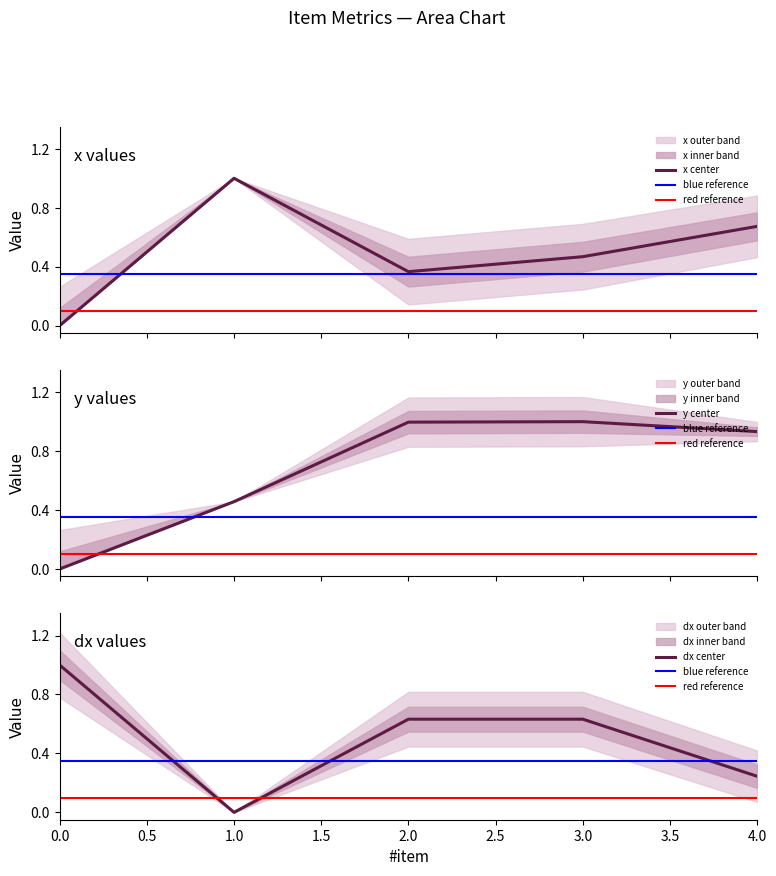

At which category is the sum across all series the highest?

3